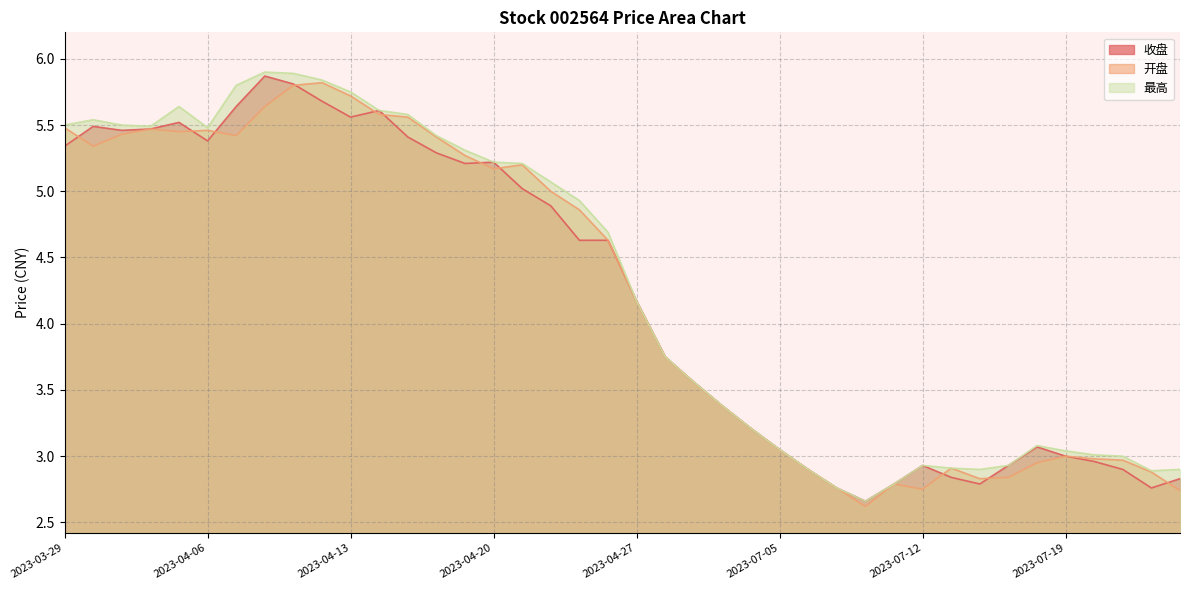

Reading left to right, transcribe all the data shown in this chart.

收盘: 5.3	5.5	5.5	5.5	5.5	5.4	5.6	5.9	5.8	5.7	5.6	5.6	5.4	5.3	5.2	5.2	5.0	4.9	4.6	4.6	4.2	3.8	3.6	3.4	3.2	3.0	2.9	2.8	2.7	2.8	2.9	2.8	2.8	2.9	3.1	3.0	3.0	2.9	2.8	2.8
开盘: 5.5	5.3	5.4	5.5	5.5	5.5	5.4	5.6	5.8	5.8	5.7	5.6	5.6	5.4	5.3	5.2	5.2	5.0	4.9	4.6	4.2	3.8	3.6	3.4	3.2	3.0	2.9	2.8	2.6	2.8	2.8	2.9	2.8	2.8	3.0	3.0	3.0	3.0	2.9	2.7
最高: 5.5	5.5	5.5	5.5	5.6	5.5	5.8	5.9	5.9	5.8	5.8	5.6	5.6	5.4	5.3	5.2	5.2	5.1	4.9	4.7	4.2	3.8	3.6	3.4	3.2	3.0	2.9	2.8	2.7	2.8	2.9	2.9	2.9	2.9	3.1	3.0	3.0	3.0	2.9	2.9